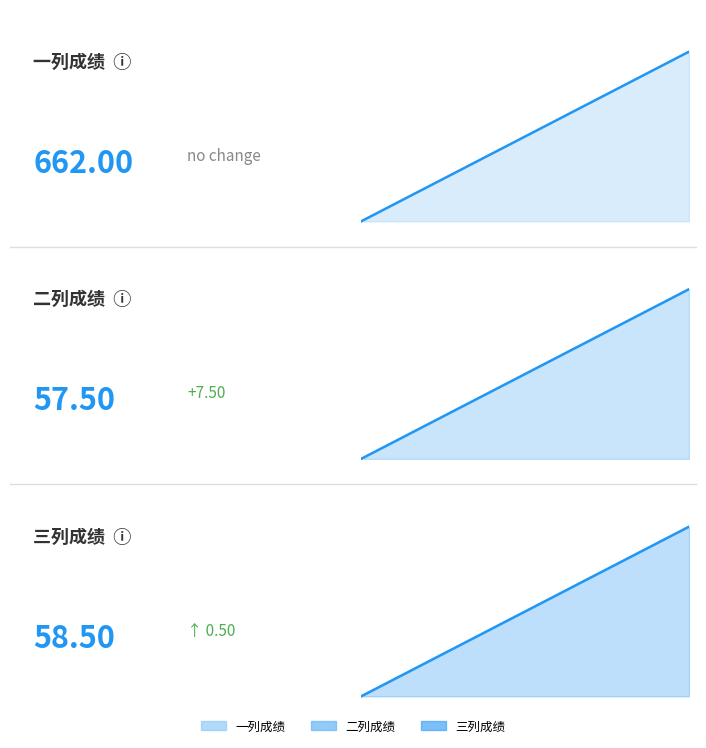

How many data points in 一列成绩_line are above 661?

7